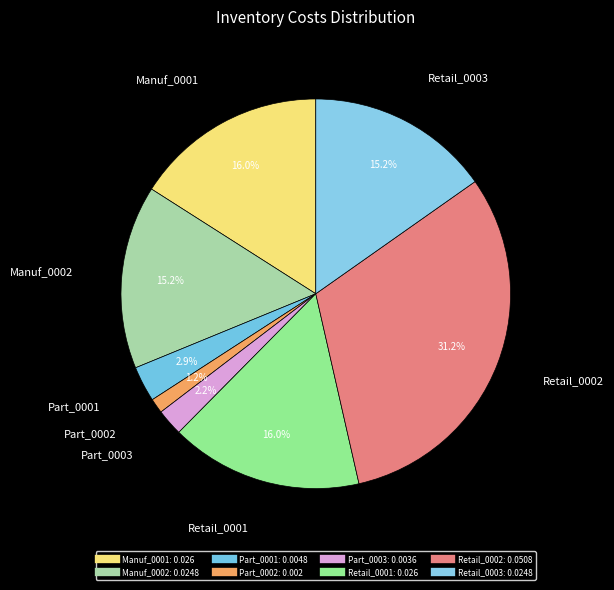

What is the smallest slice in the pie chart?

Part_0002